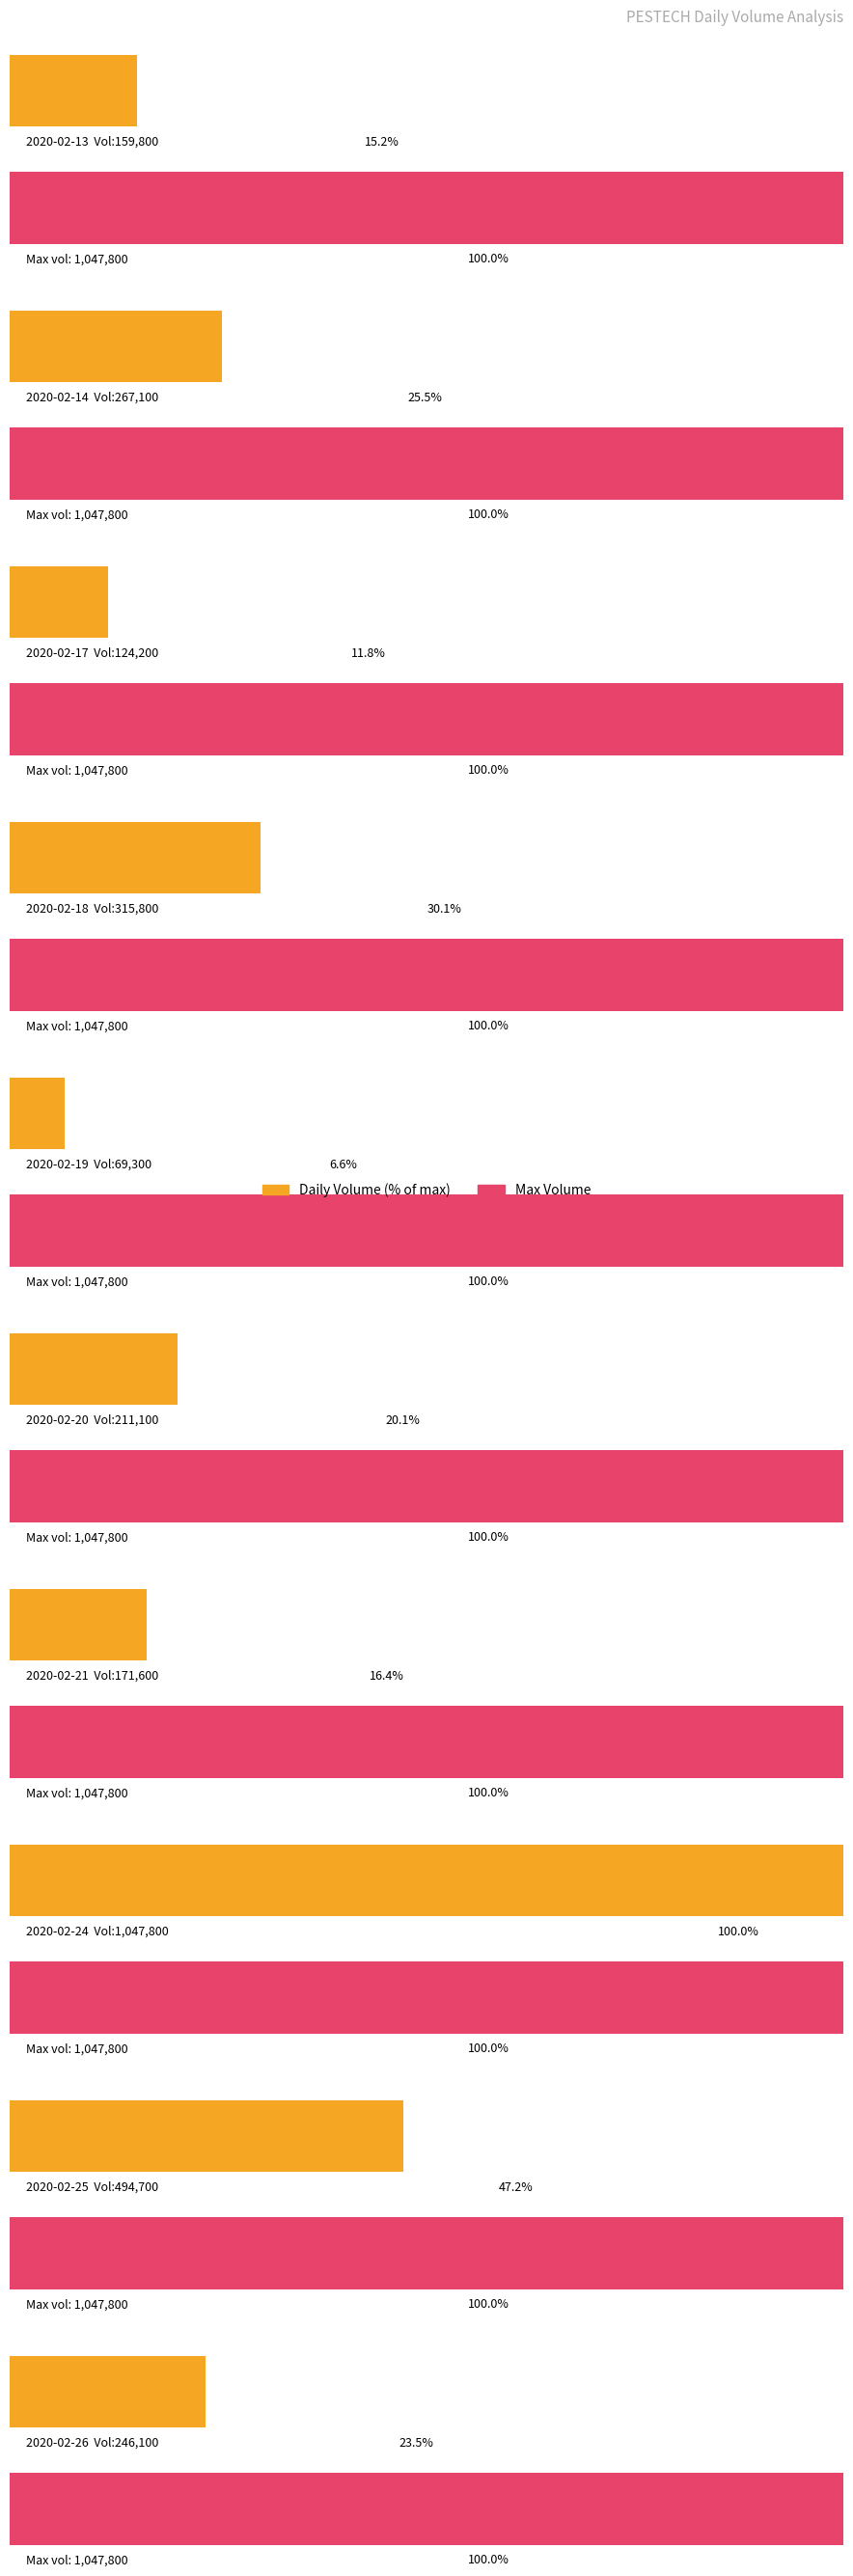

List the labels in order of vol value, smallest first.

2020-02-19, 2020-02-17, 2020-02-13, 2020-02-21, 2020-02-20, 2020-02-26, 2020-02-14, 2020-02-18, 2020-02-25, 2020-02-24